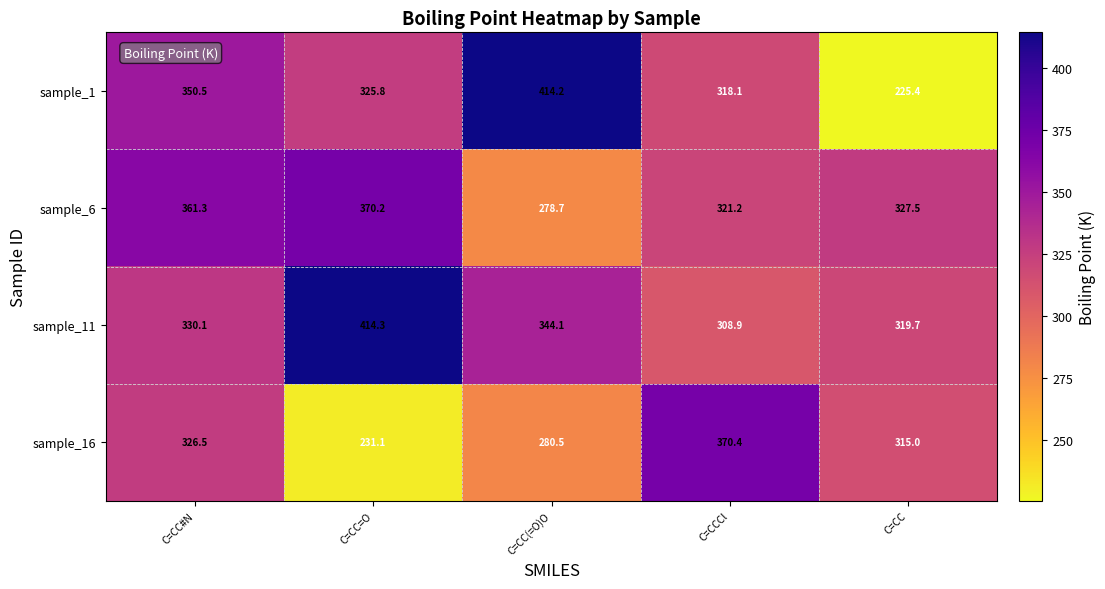

Between C=CCCl and C=CC, which series saw the biggest shift?

sample_1